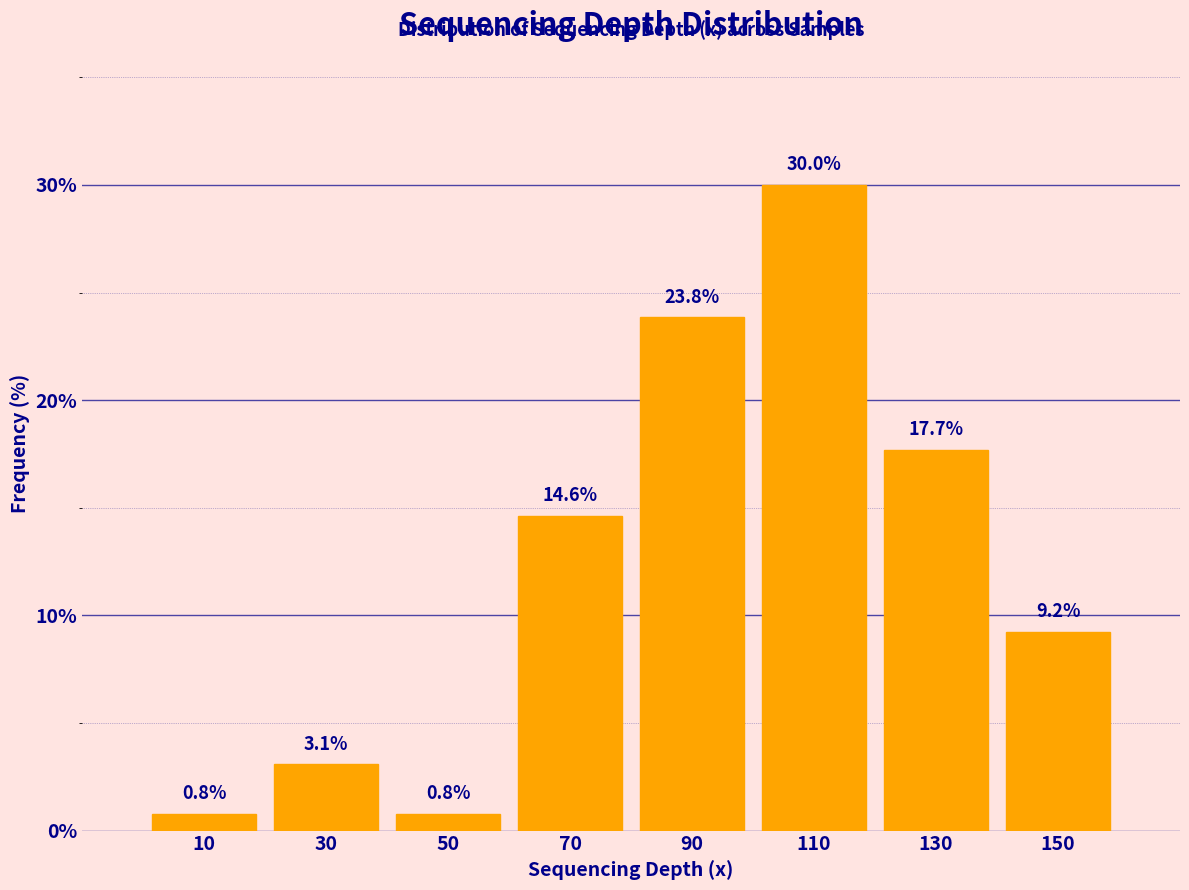

What is the height of the bar covering 140 to 160 on the x-axis?

9.2